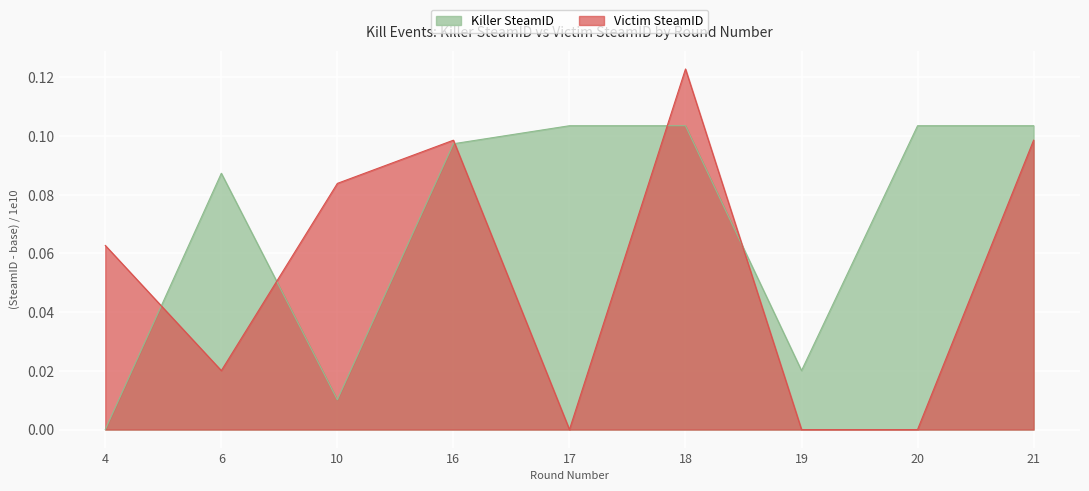

Is the value of Killer SteamID at 4 greater than the value of Victim SteamID at 16?

No